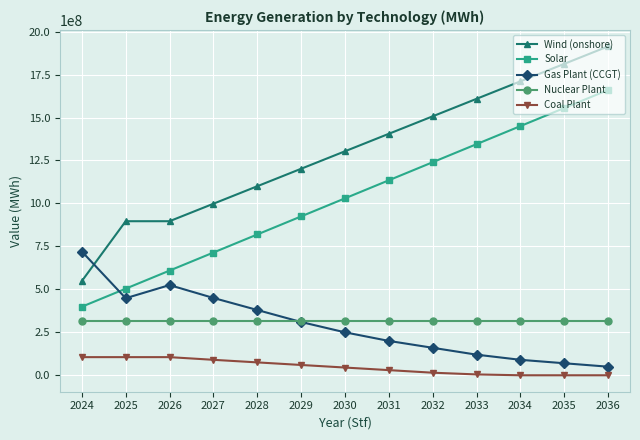

The value of Nuclear Plant at 2025 is 313572960.0. True or false?

True